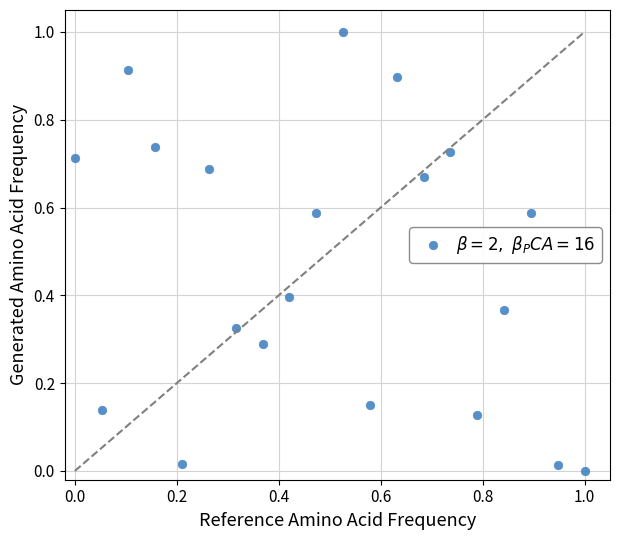

What is the range of X values (max minus min)?

1.0